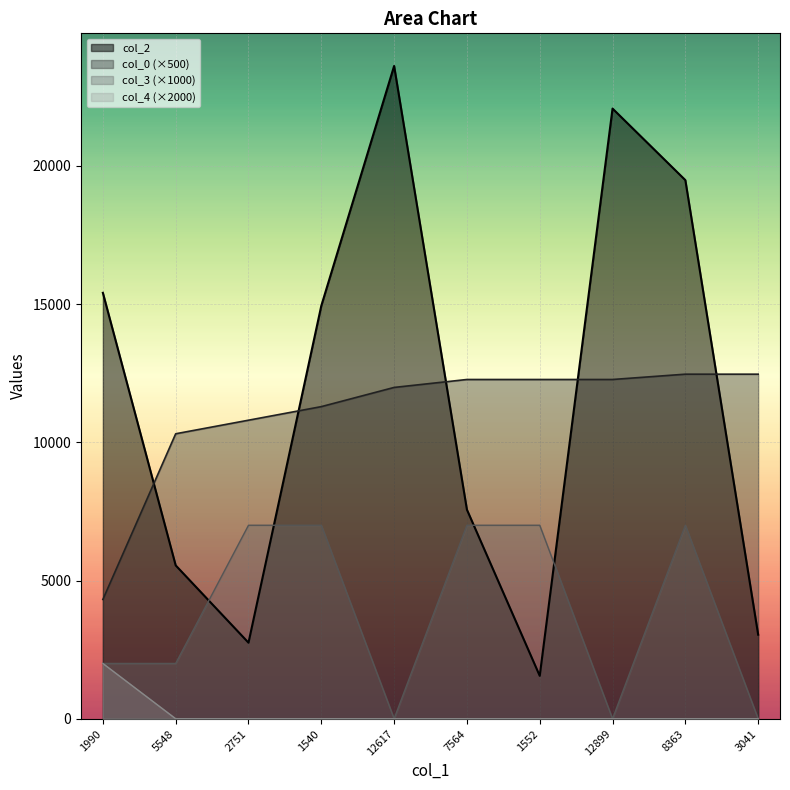

How many interior local peaks does the col_3 series have?

1